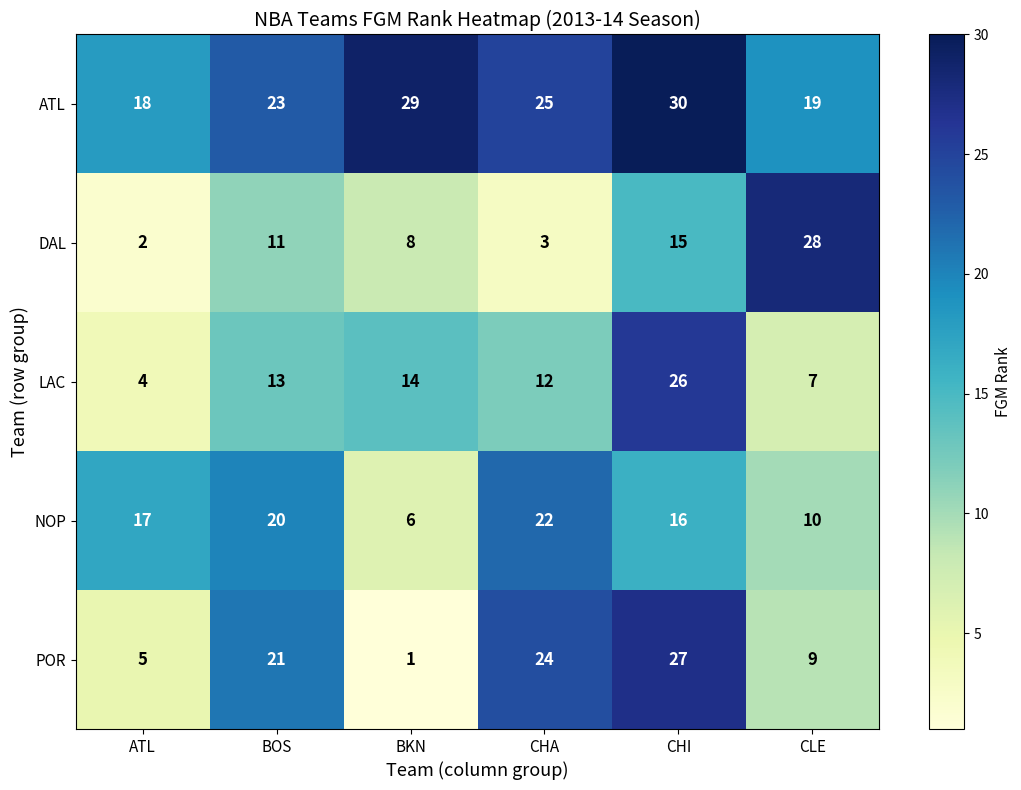

What is the difference between the maximum and second lowest values in the NOP series?

12